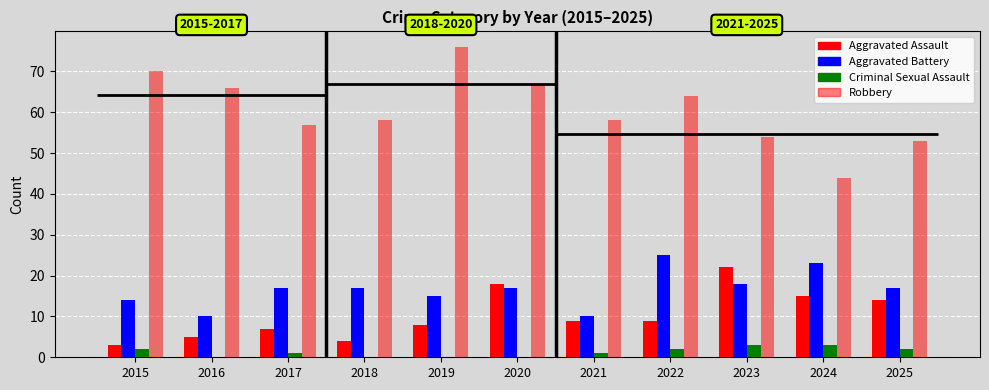

What is the average value of the Criminal Sexual Assault series?

1